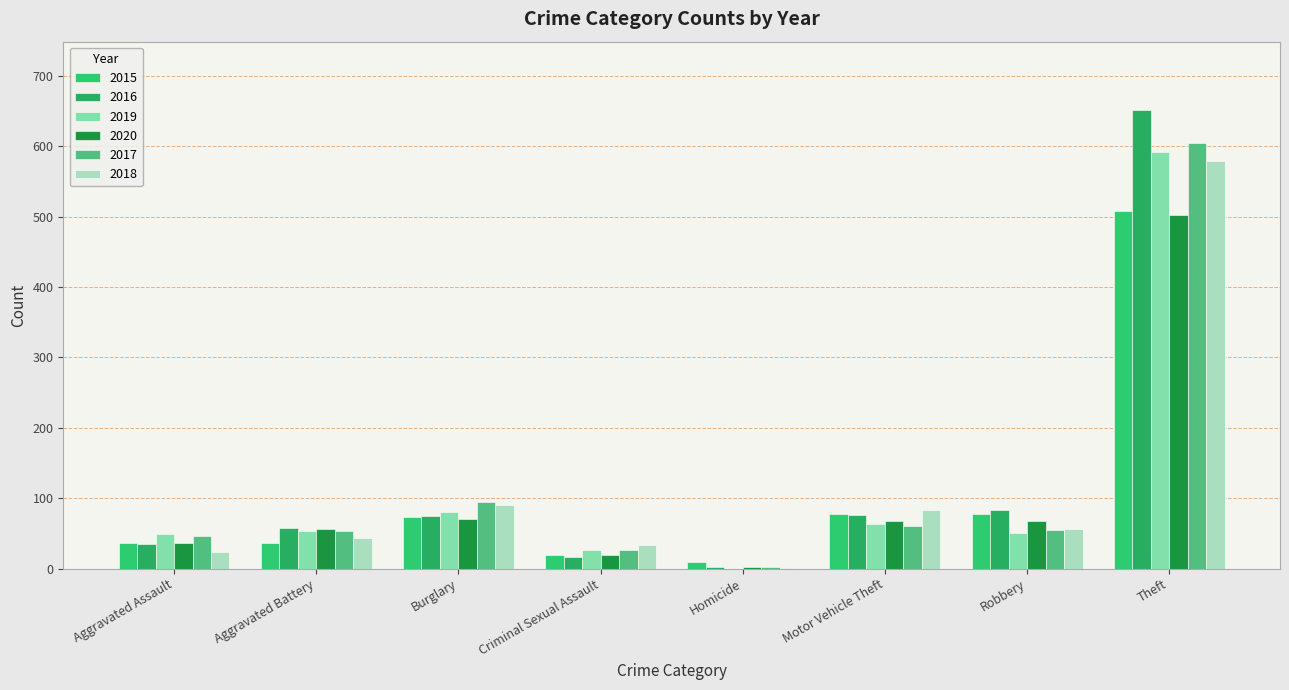

How many series are shown in this chart?

6